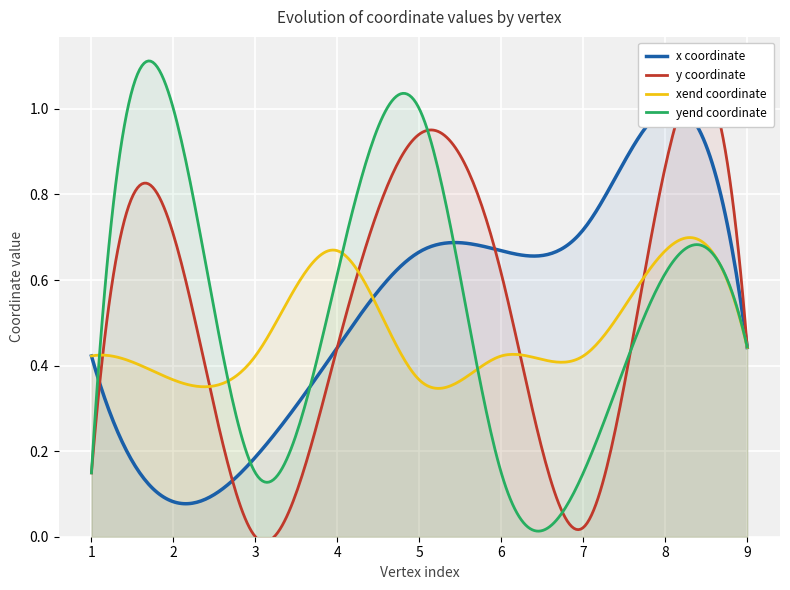

How many lines are shown in the chart?

4